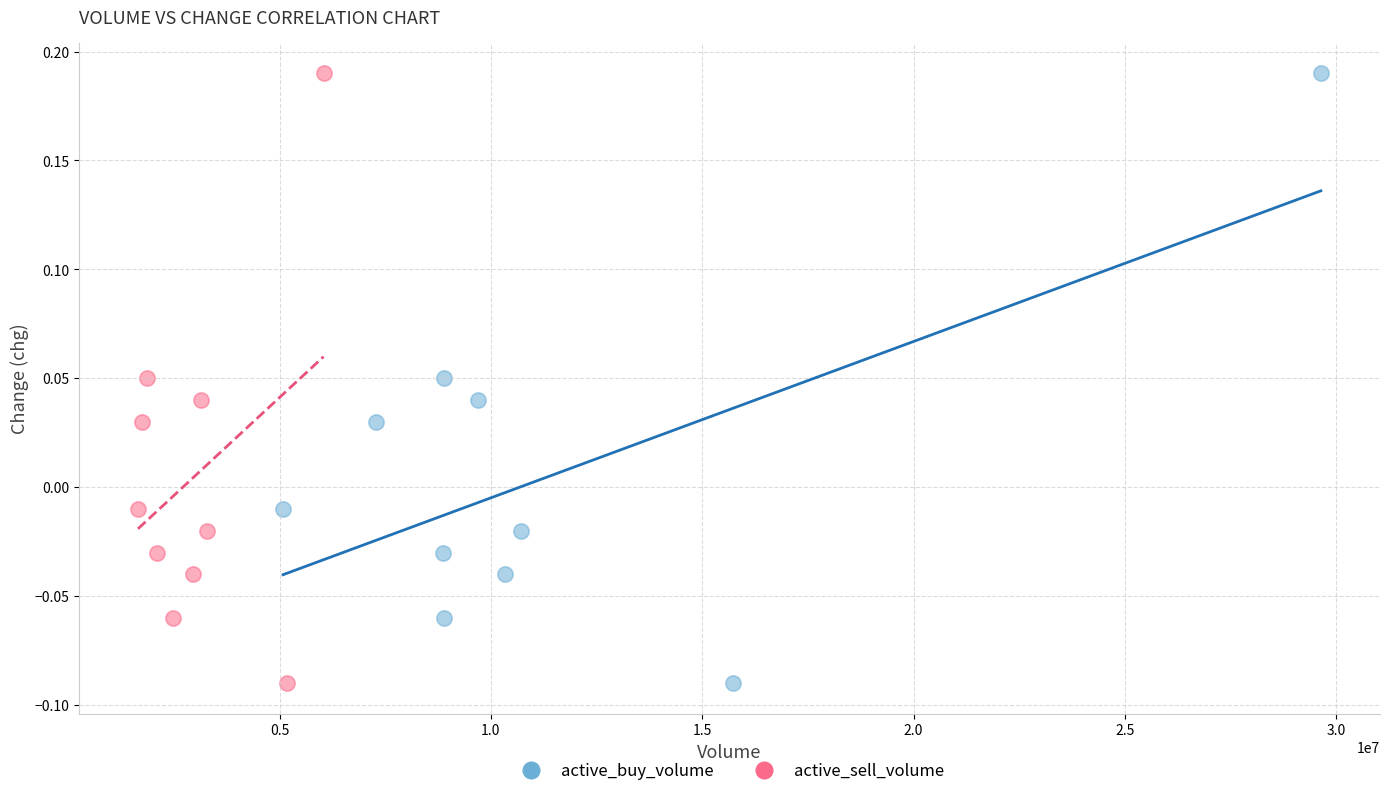

What are all the series names shown in the legend?

active_buy_volume, active_sell_volume